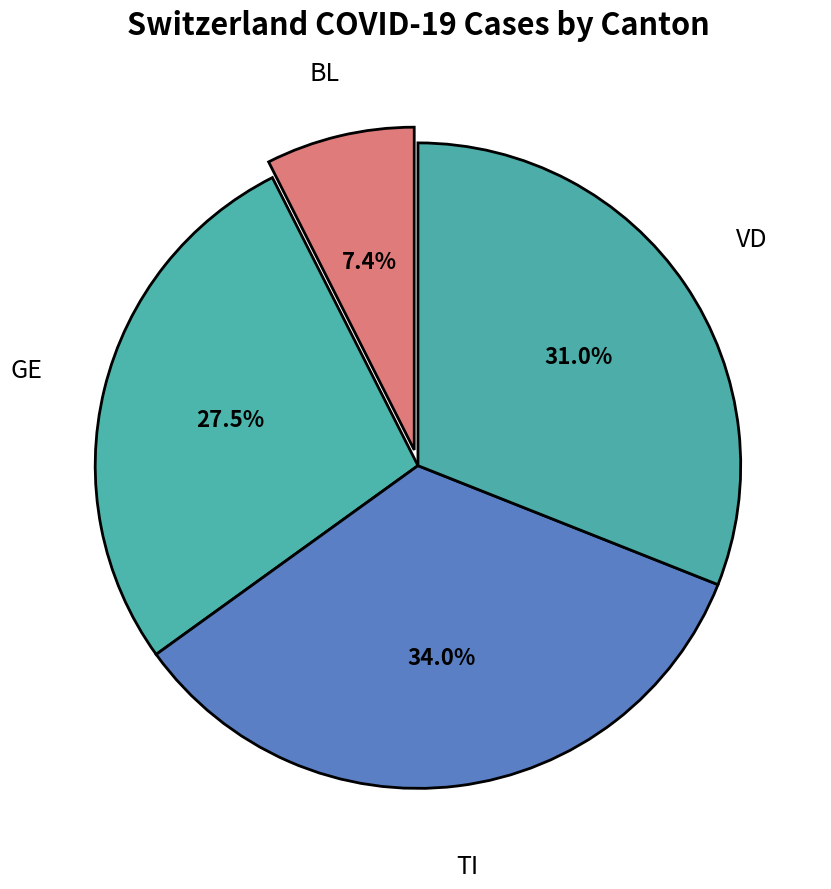

What is the largest slice in the pie chart?

TI